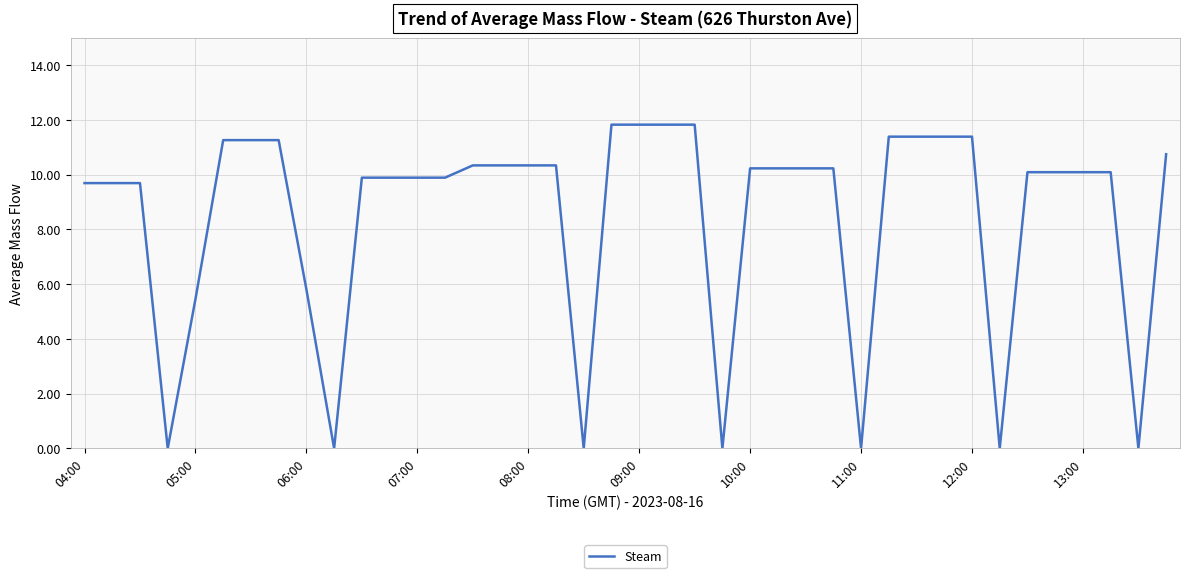

What is the maximum value shown in the chart?

11.8